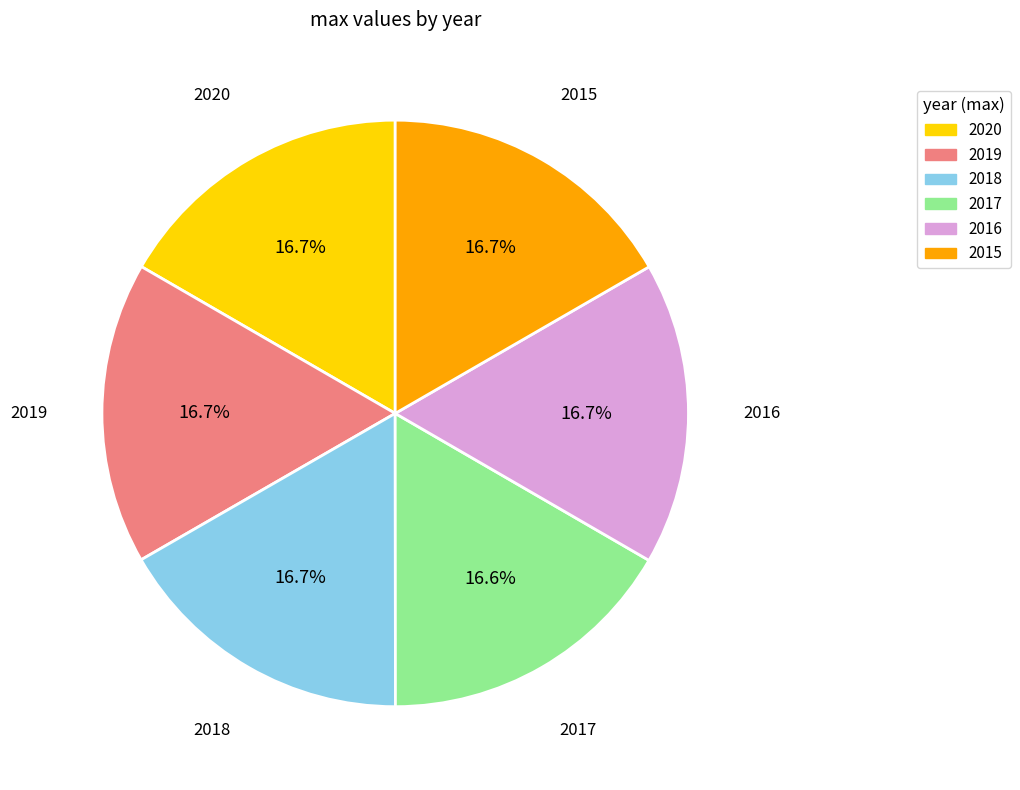

Is it true that 2020 is 17% of the pie?

True